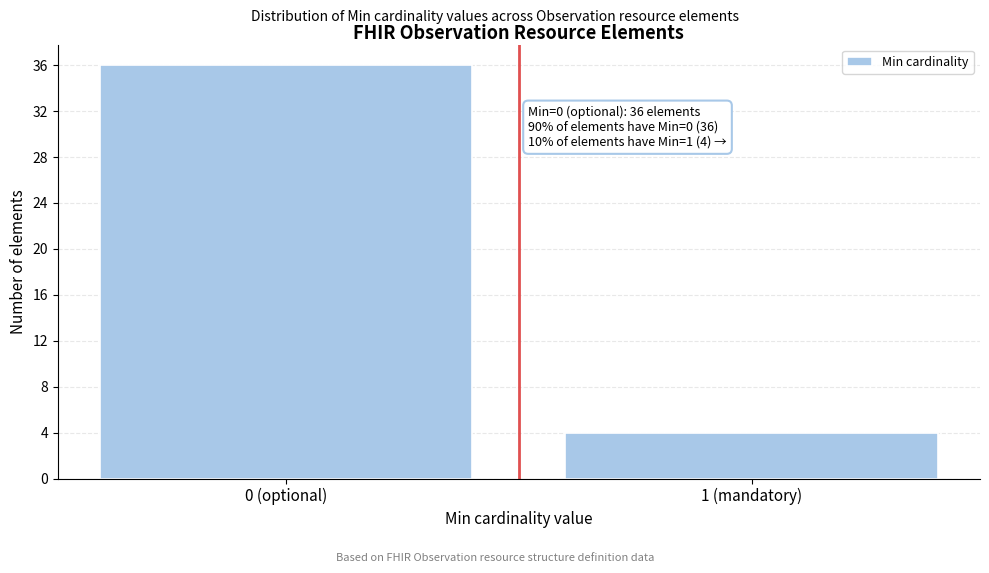

Reading left to right, list all the values displayed in this chart.

0 (optional)=36	1 (mandatory)=4